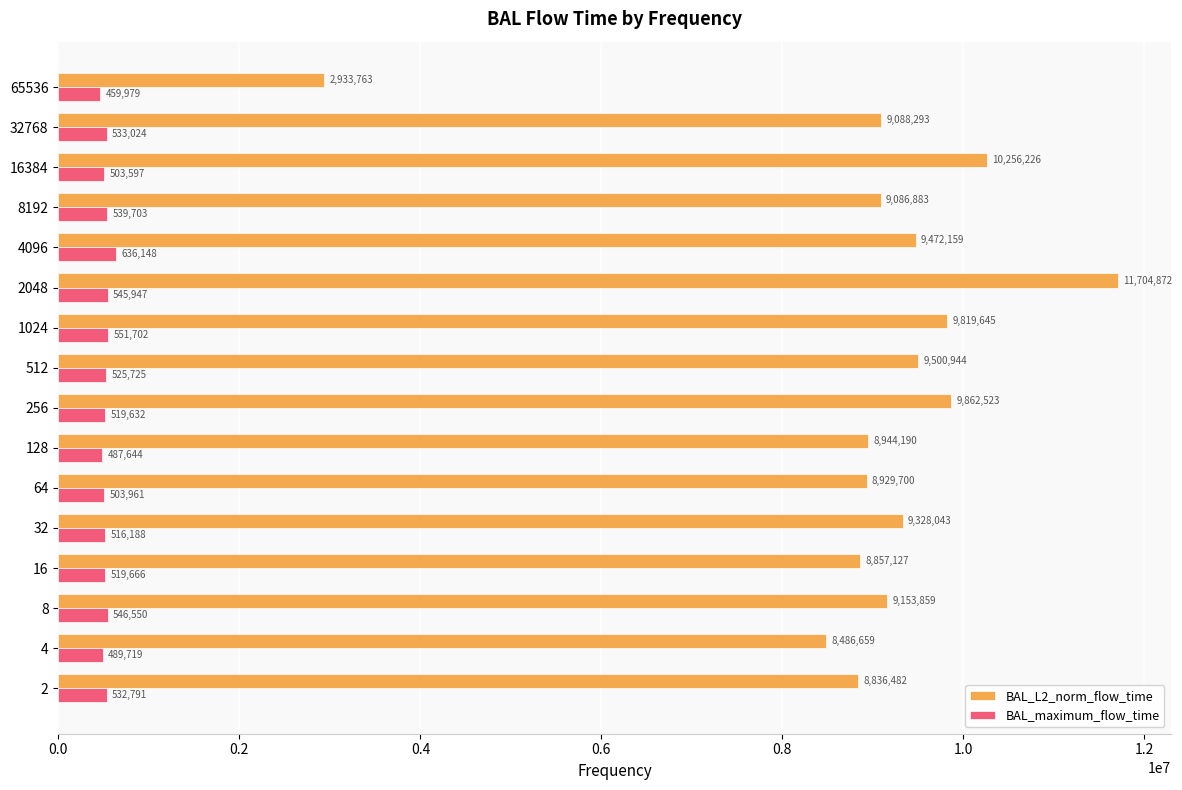

Read the BAL_L2_norm_flow_time value at 2048.

11704871.8